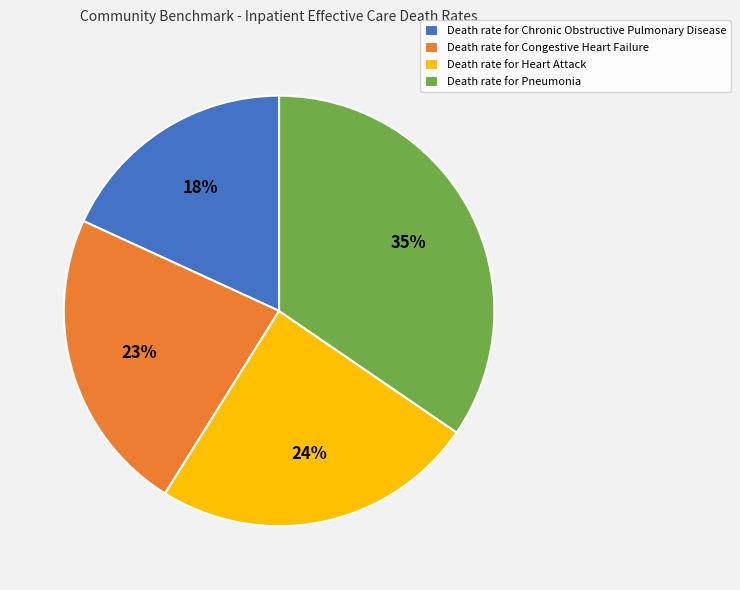

Does Death rate for Heart Attack represent more than half of the total?

No